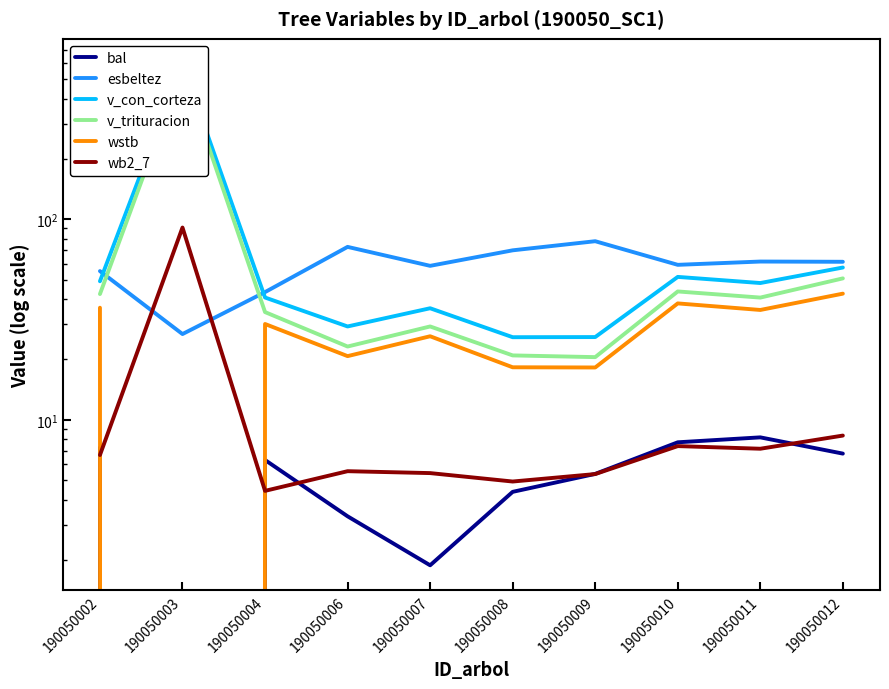

The value of esbeltez at 190050012 is 29.8. True or false?

False